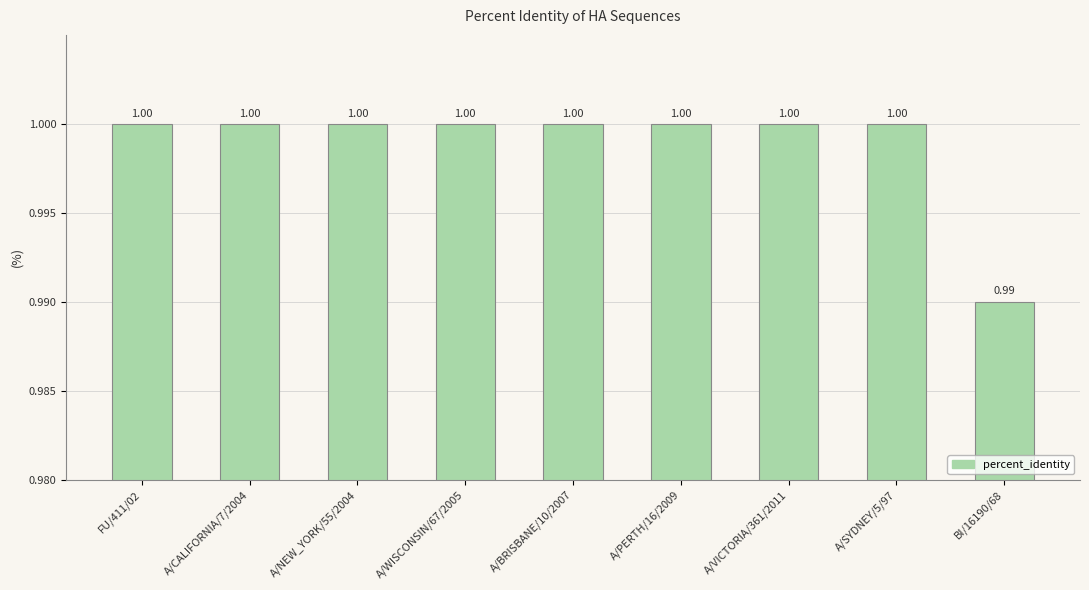

The chart shows a value of 1.0 at A/WISCONSIN/67/2005. True or false?

True